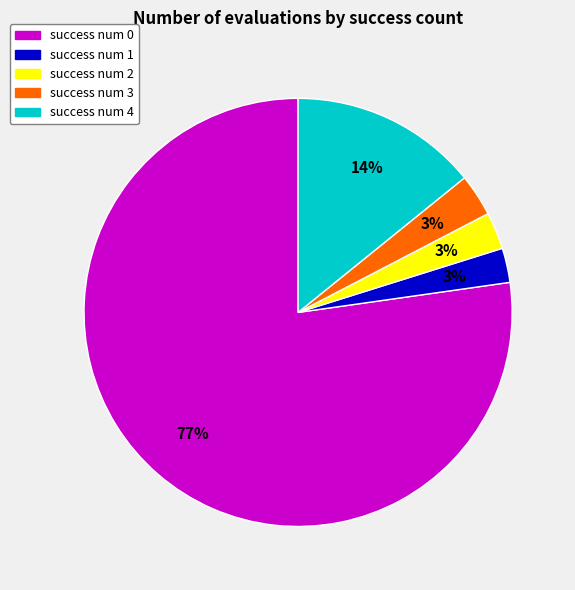

Is there any slice that represents more than half of the pie?

Yes